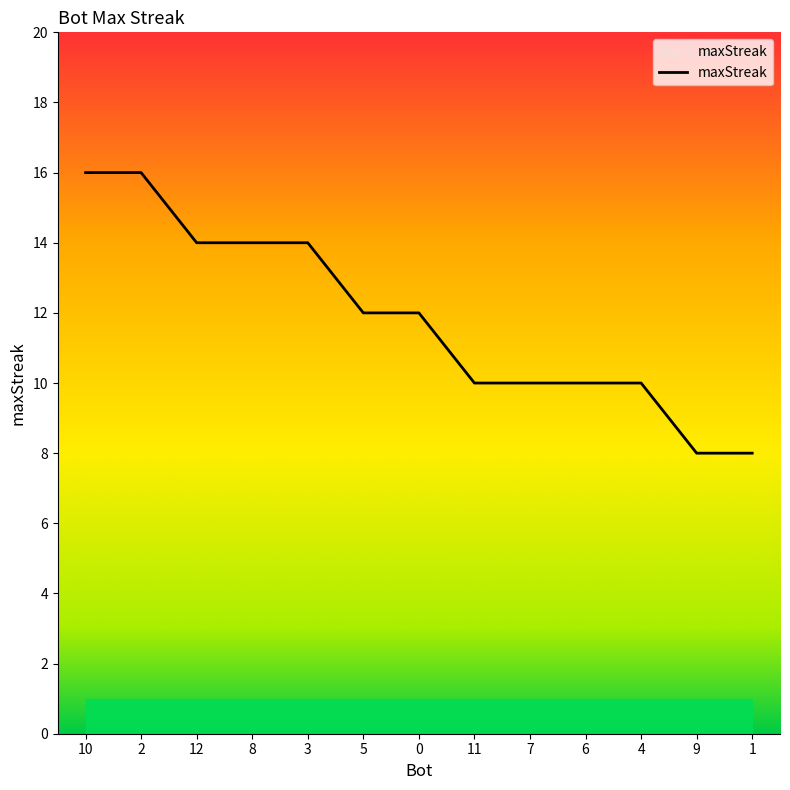

At which label does the data first exceed 12?

10